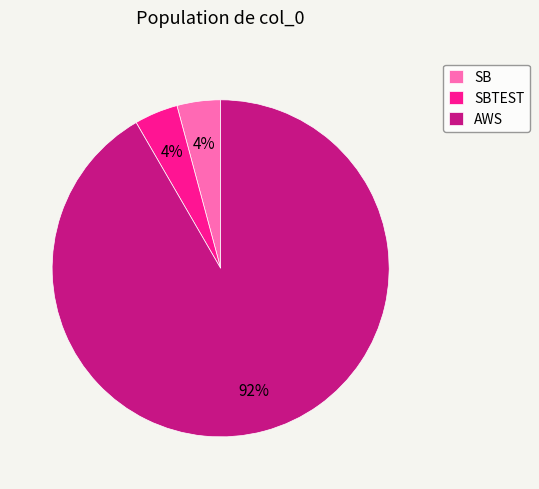

Which has a higher value, SB or AWS?

AWS